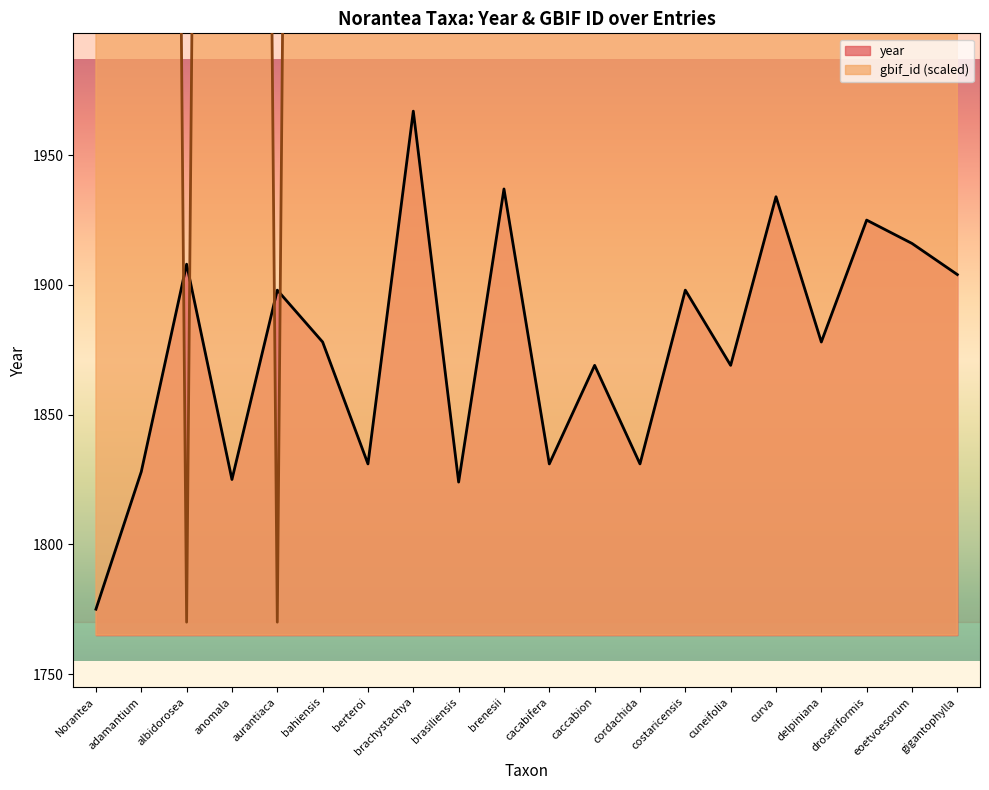

What are all the series names shown in the legend?

year, gbif_id